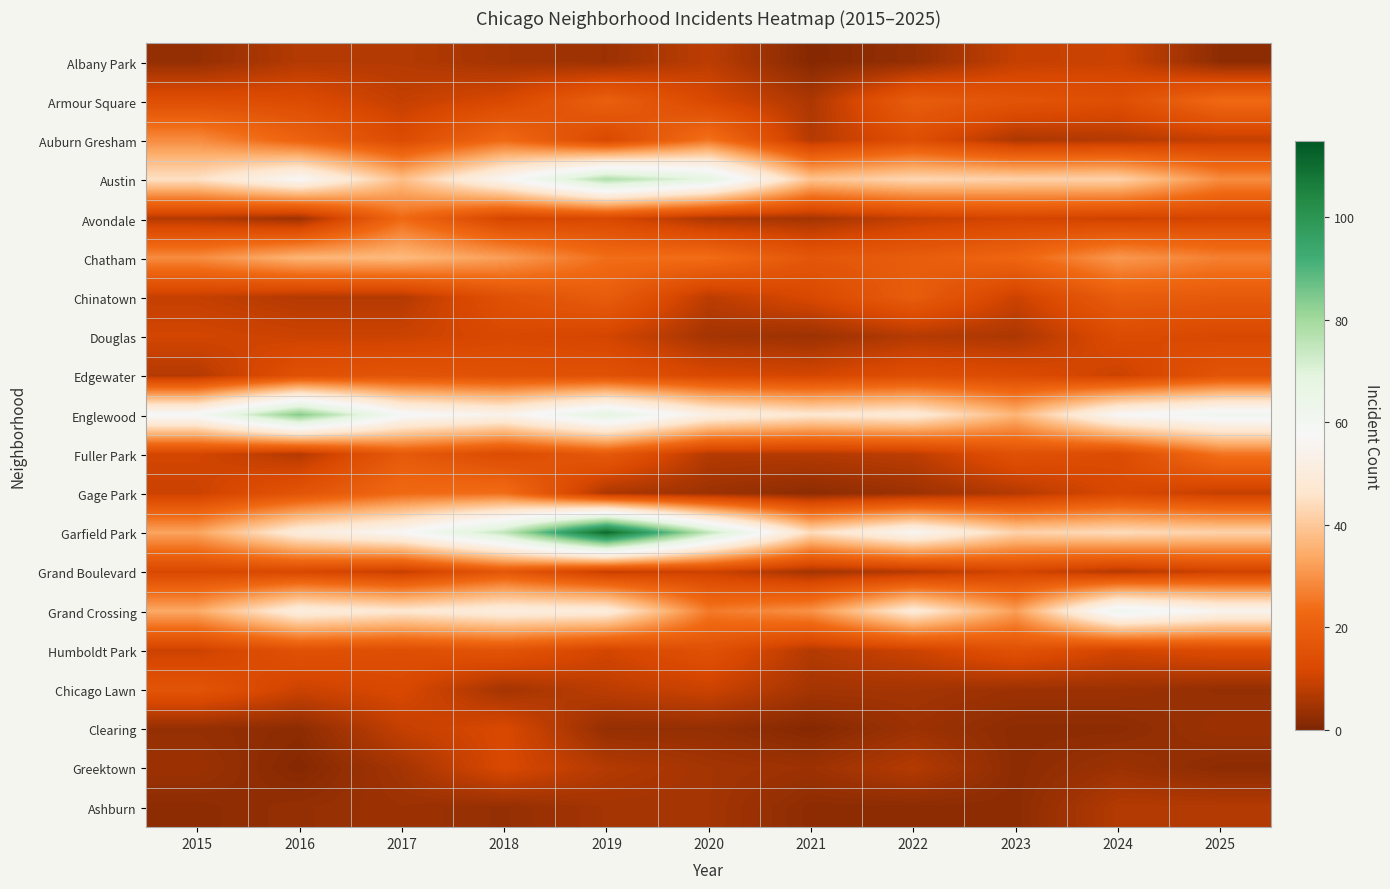

Reading left to right, extract all data points from this chart.

Albany Park: 2015=3	2016=7	2017=7	2018=5	2019=4	2020=8	2021=1	2022=3	2023=9	2024=10	2025=2
Armour Square: 2015=14	2016=13	2017=9	2018=12	2019=20	2020=12	2021=6	2022=19	2023=16	2024=14	2025=23
Auburn Gresham: 2015=29	2016=21	2017=13	2018=23	2019=12	2020=25	2021=7	2022=14	2023=6	2024=7	2025=9
Austin: 2015=45	2016=57	2017=38	2018=56	2019=78	2020=68	2021=39	2022=43	2023=42	2024=42	2025=29
Avondale: 2015=7	2016=4	2017=23	2018=11	2019=12	2020=6	2021=5	2022=9	2023=11	2024=10	2025=11
Chatham: 2015=29	2016=36	2017=37	2018=32	2019=24	2020=24	2021=17	2022=19	2023=22	2024=31	2025=27
Chinatown: 2015=9	2016=7	2017=7	2018=15	2019=19	2020=8	2021=12	2022=19	2023=10	2024=19	2025=18
Douglas: 2015=11	2016=10	2017=10	2018=12	2019=11	2020=5	2021=4	2022=7	2023=6	2024=13	2025=12
Edgewater: 2015=7	2016=15	2017=16	2018=15	2019=15	2020=12	2021=11	2022=14	2023=13	2024=10	2025=16
Englewood: 2015=59	2016=84	2017=59	2018=54	2019=68	2020=52	2021=47	2022=49	2023=36	2024=57	2025=62
Fuller Park: 2015=11	2016=7	2017=18	2018=13	2019=18	2020=7	2021=7	2022=8	2023=15	2024=13	2025=25
Gage Park: 2015=10	2016=16	2017=23	2018=24	2019=6	2020=4	2021=2	2022=4	2023=7	2024=12	2025=9
Garfield Park: 2015=33	2016=50	2017=57	2018=75	2019=111	2020=75	2021=44	2022=56	2023=42	2024=44	2025=42
Grand Boulevard: 2015=12	2016=12	2017=9	2018=17	2019=9	2020=10	2021=5	2022=7	2023=11	2024=7	2025=10
Grand Crossing: 2015=34	2016=51	2017=47	2018=51	2019=50	2020=26	2021=30	2022=49	2023=32	2024=63	2025=55
Humboldt Park: 2015=10	2016=15	2017=14	2018=16	2019=11	2020=15	2021=7	2022=10	2023=15	2024=11	2025=13
Chicago Lawn: 2015=16	2016=10	2017=12	2018=5	2019=8	2020=10	2021=5	2022=5	2023=4	2024=4	2025=3
Clearing: 2015=3	2016=2	2017=9	2018=12	2019=3	2020=3	2021=1	2022=4	2023=2	2024=2	2025=4
Greektown: 2015=4	2016=1	2017=5	2018=12	2019=7	2020=5	2021=4	2022=7	2023=2	2024=4	2025=2
Ashburn: 2015=2	2016=3	2017=4	2018=3	2019=5	2020=5	2021=2	2022=2	2023=2	2024=7	2025=7